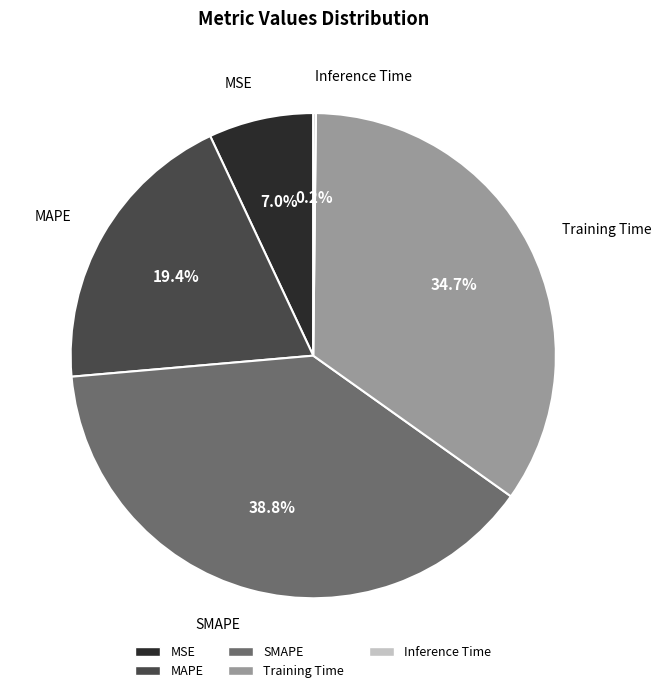

Is there a majority slice in this chart?

No